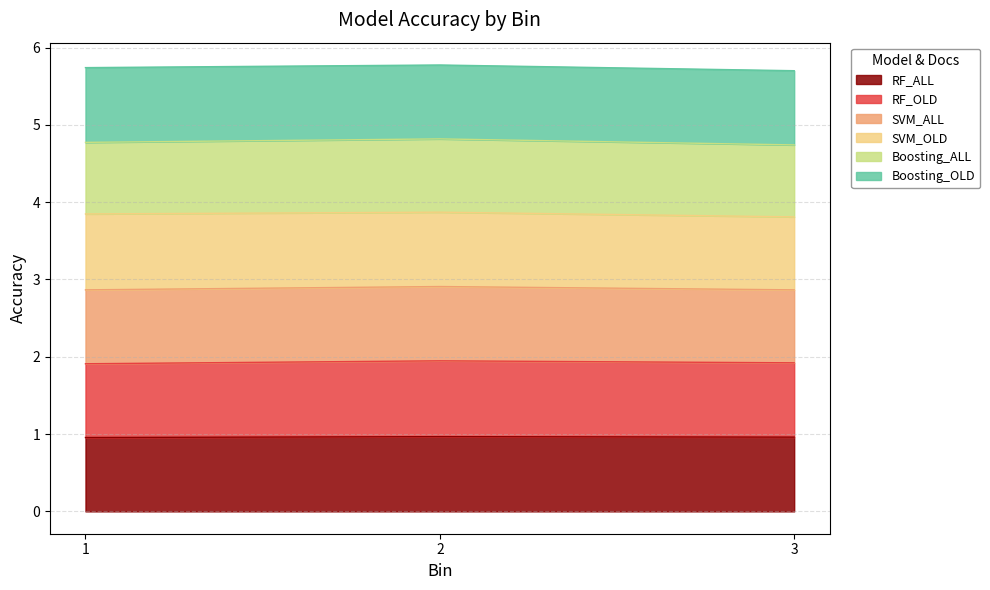

What is the average value of the RF_ALL series?

1.0